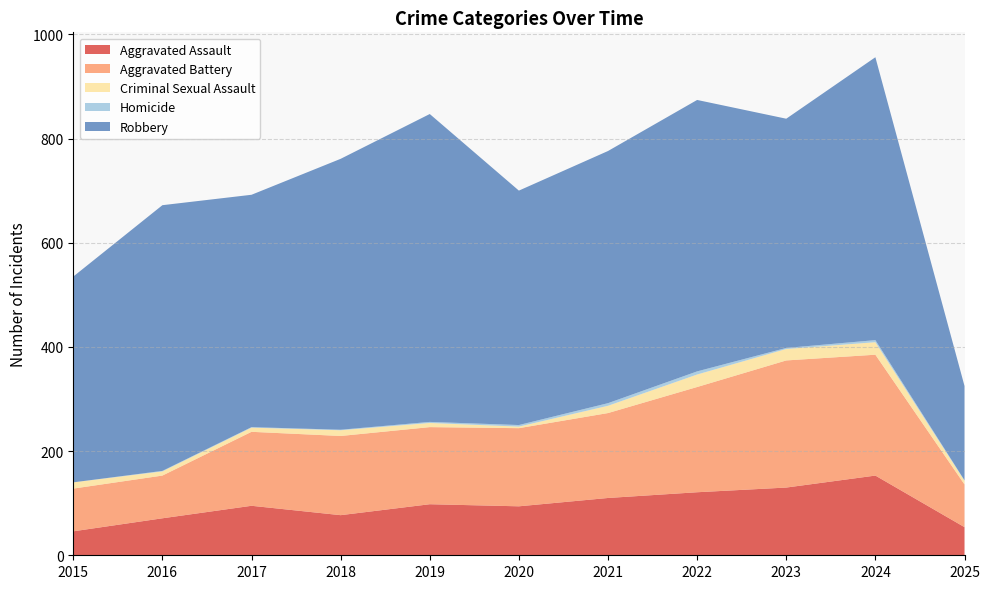

Reading left to right, list all the values displayed in this chart.

Aggravated Assault: 46	71	95	77	98	94	110	121	130	153	54
Aggravated Battery: 82	82	142	152	148	150	163	202	244	232	82
Criminal Sexual Assault: 12	8	8	11	8	3	14	24	22	24	7
Homicide: 0	1	1	1	2	3	5	6	2	4	1
Robbery: 395	510	446	520	591	450	484	521	440	543	181